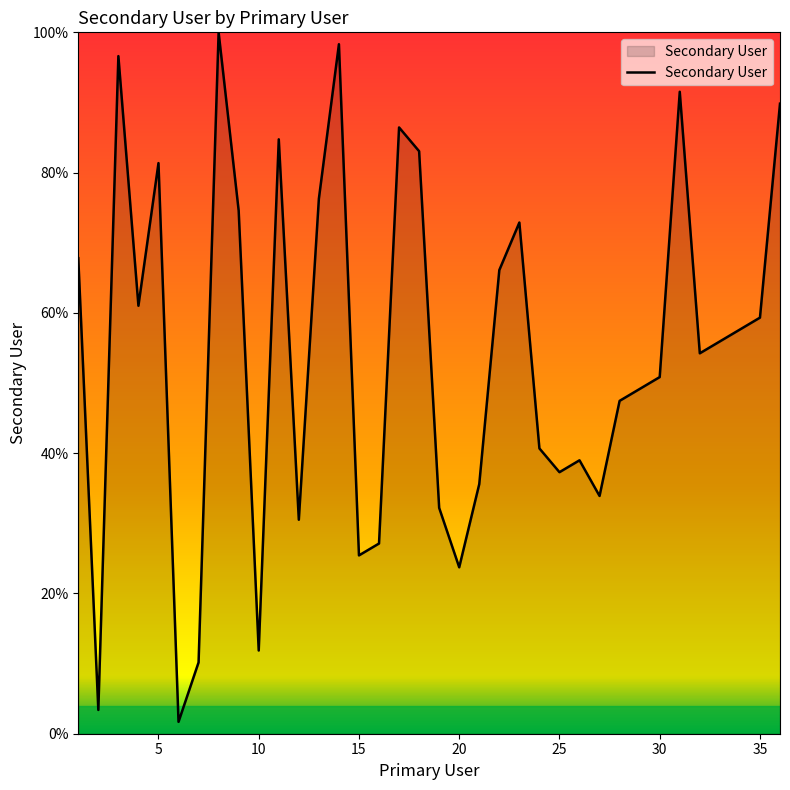

Rank the categories by value from lowest to highest.

6, 2, 7, 10, 20, 15, 16, 12, 19, 27, 21, 25, 26, 24, 28, 29, 30, 32, 33, 34, 35, 4, 22, 1, 23, 9, 13, 5, 18, 11, 17, 36, 31, 3, 14, 8